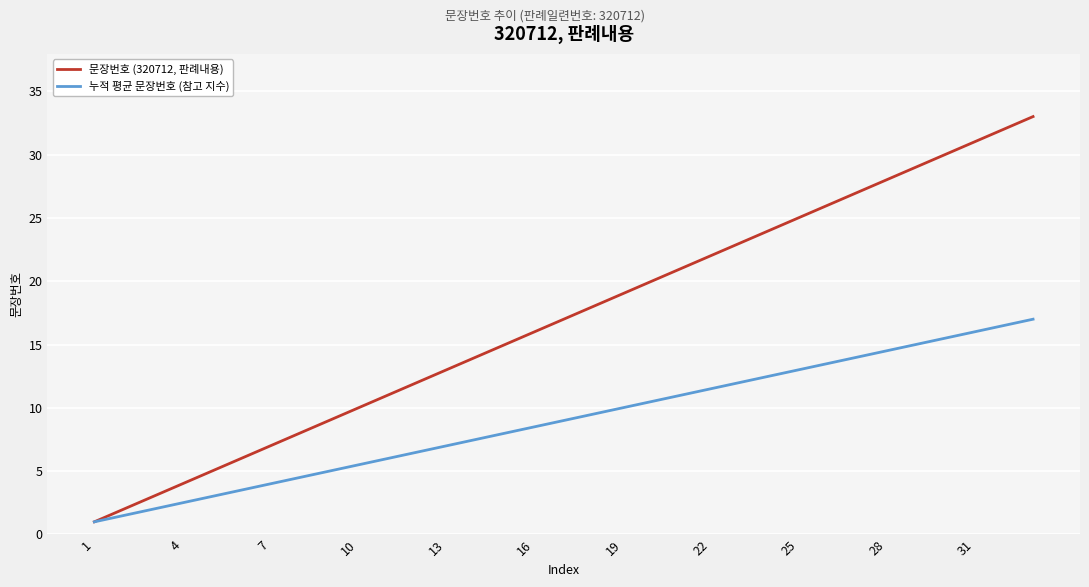

Which series has the widest spread of values?

문장번호 (320712, 판례내용)